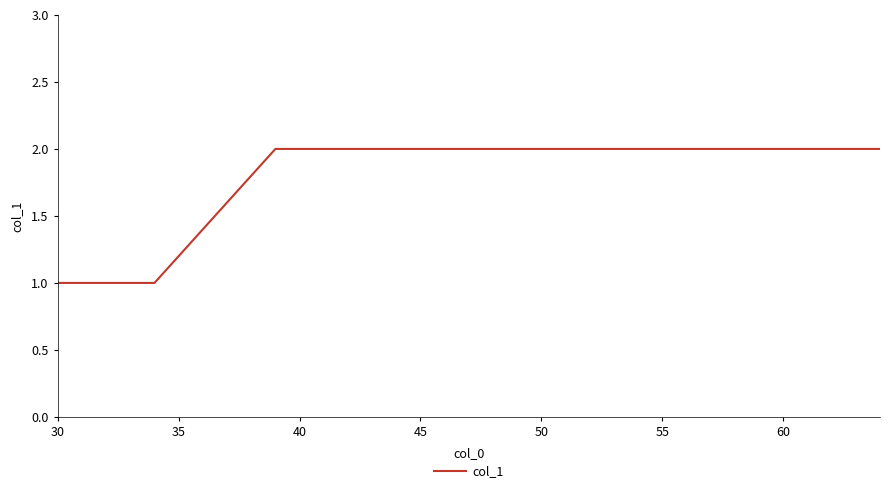

What is the sum of all values?

11